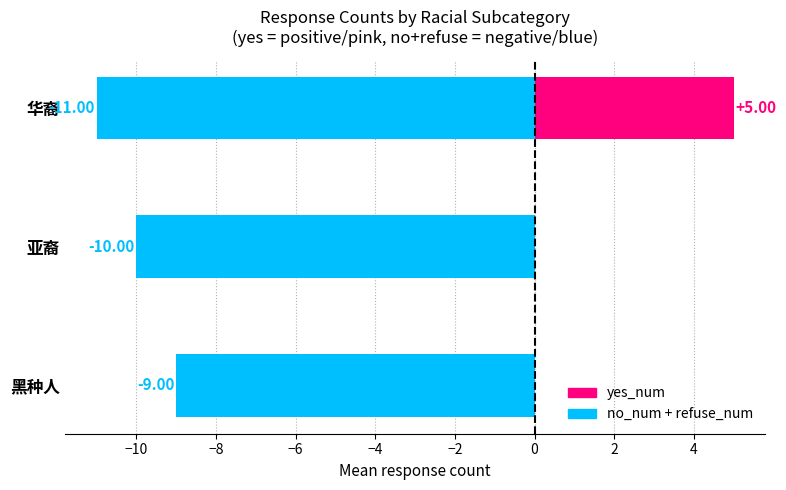

How many no+refuse values are between -11 and -9?

3